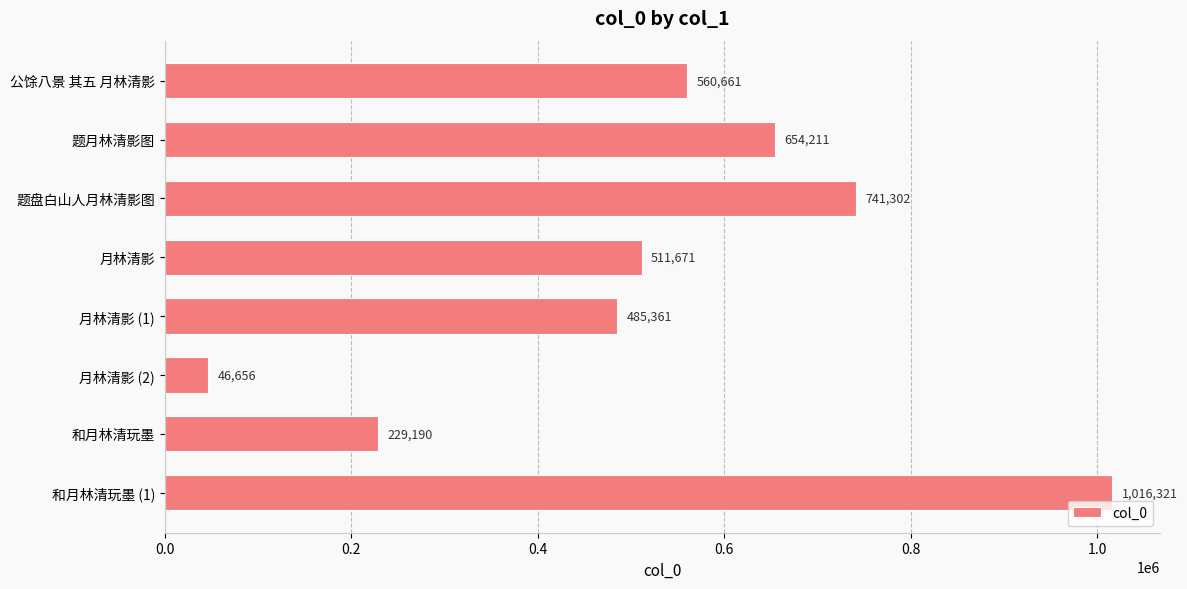

Is it true that the value at 月林清影 (2) is 46656?

True